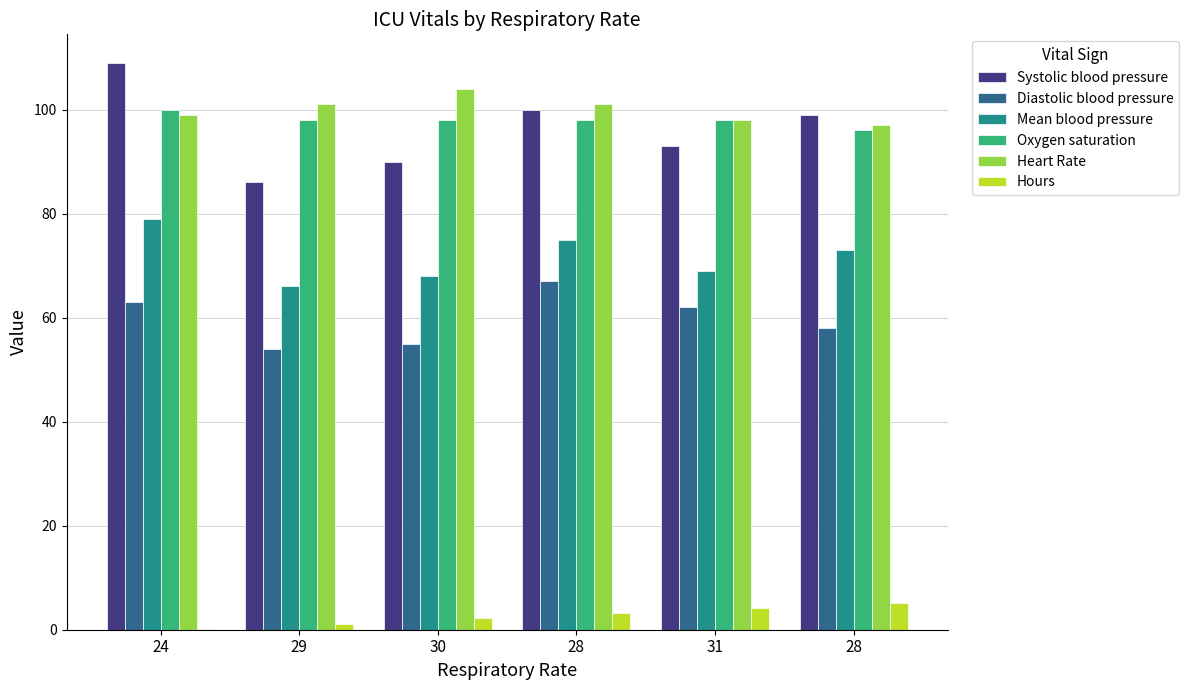

How many distinct data groups are displayed?

6